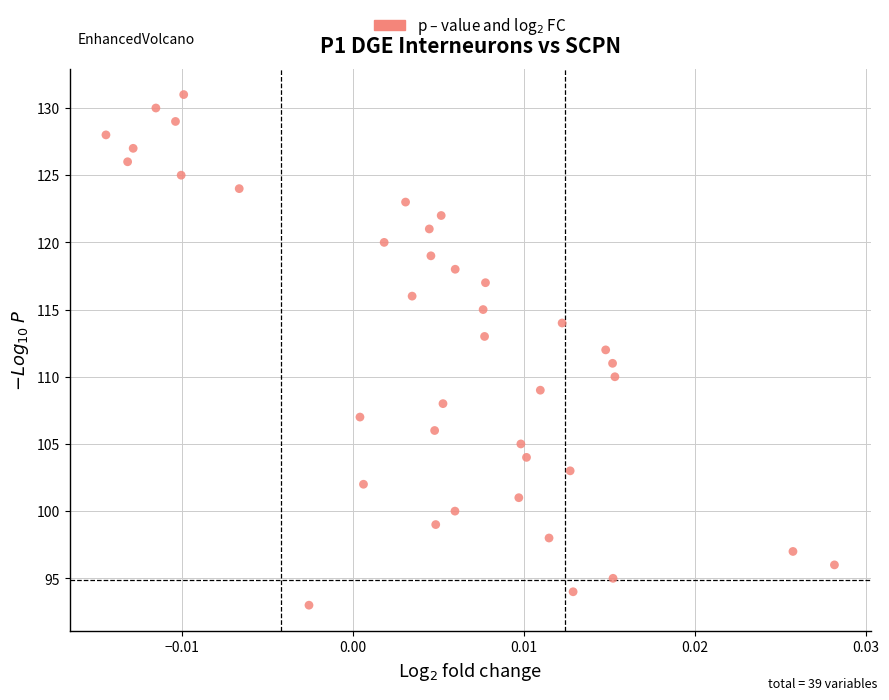

What is the range of Y values (max minus min)?

38